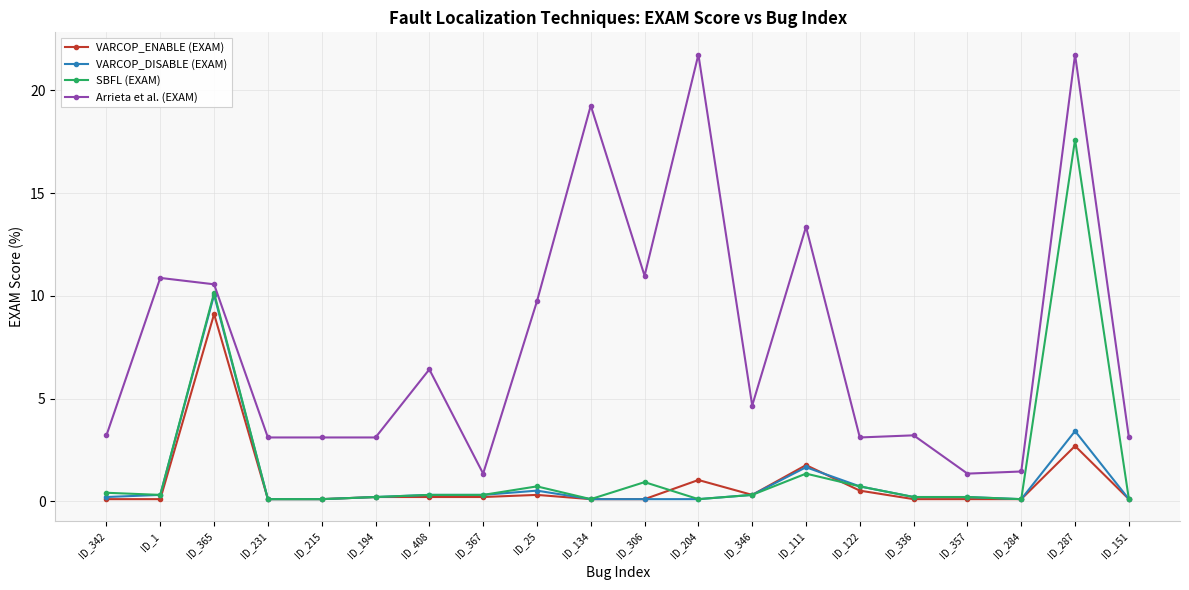

Reading left to right, transcribe all the data shown in this chart.

VARCOP_ENABLE (EXAM): ID_342=0.1	ID_1=0.1	ID_365=9.1	ID_231=0.1	ID_215=0.1	ID_194=0.2	ID_408=0.2	ID_367=0.2	ID_25=0.3	ID_134=0.1	ID_306=0.1	ID_204=1.0	ID_346=0.3	ID_111=1.8	ID_122=0.5	ID_336=0.1	ID_357=0.1	ID_284=0.1	ID_287=2.7	ID_151=0.1
VARCOP_DISABLE (EXAM): ID_342=0.2	ID_1=0.3	ID_365=10.0	ID_231=0.1	ID_215=0.1	ID_194=0.2	ID_408=0.3	ID_367=0.3	ID_25=0.5	ID_134=0.1	ID_306=0.1	ID_204=0.1	ID_346=0.3	ID_111=1.7	ID_122=0.7	ID_336=0.2	ID_357=0.2	ID_284=0.1	ID_287=3.4	ID_151=0.1
SBFL (EXAM): ID_342=0.4	ID_1=0.3	ID_365=10.1	ID_231=0.1	ID_215=0.1	ID_194=0.2	ID_408=0.3	ID_367=0.3	ID_25=0.7	ID_134=0.1	ID_306=0.9	ID_204=0.1	ID_346=0.3	ID_111=1.3	ID_122=0.7	ID_336=0.2	ID_357=0.2	ID_284=0.1	ID_287=17.6	ID_151=0.1
Arrieta et al. (EXAM): ID_342=3.2	ID_1=10.9	ID_365=10.6	ID_231=3.1	ID_215=3.1	ID_194=3.1	ID_408=6.4	ID_367=1.3	ID_25=9.7	ID_134=19.3	ID_306=11.0	ID_204=21.7	ID_346=4.7	ID_111=13.4	ID_122=3.1	ID_336=3.2	ID_357=1.3	ID_284=1.4	ID_287=21.7	ID_151=3.1